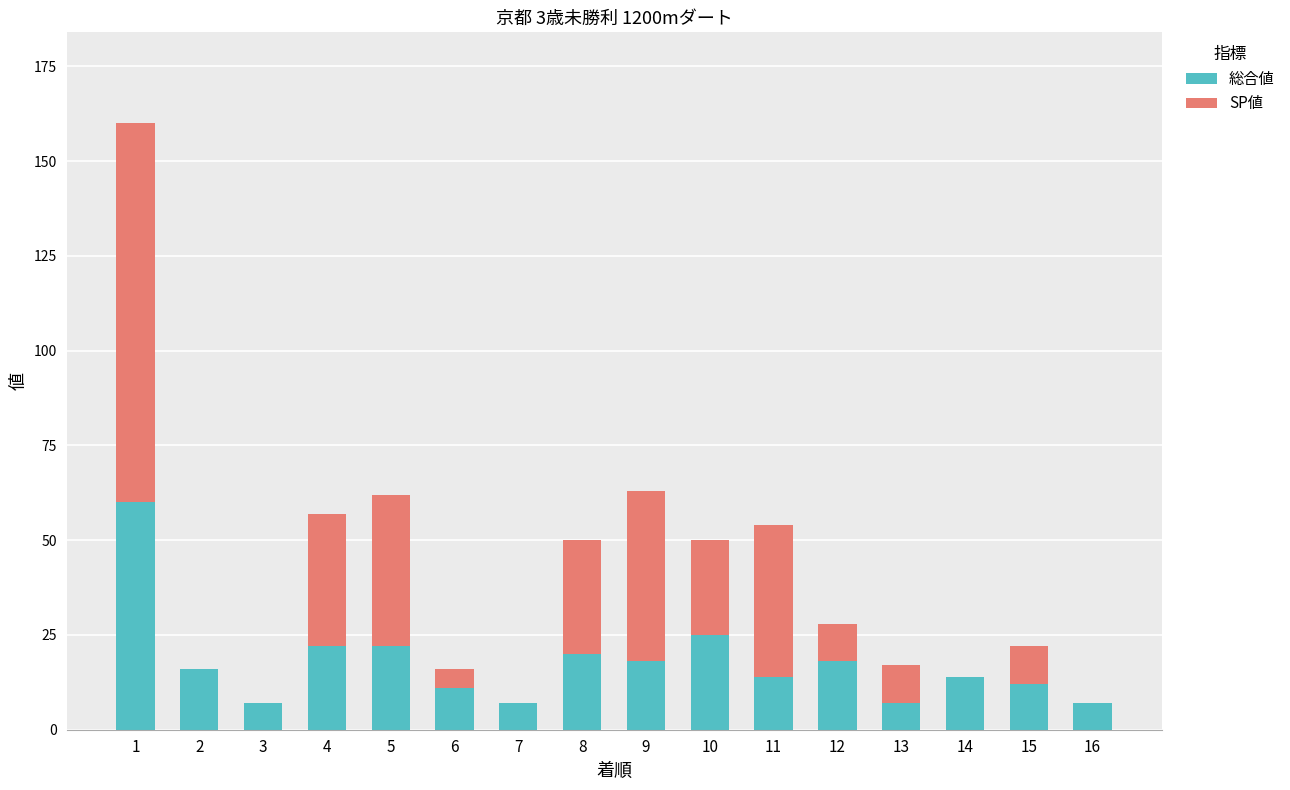

What is the sum of all 総合値 values?

280